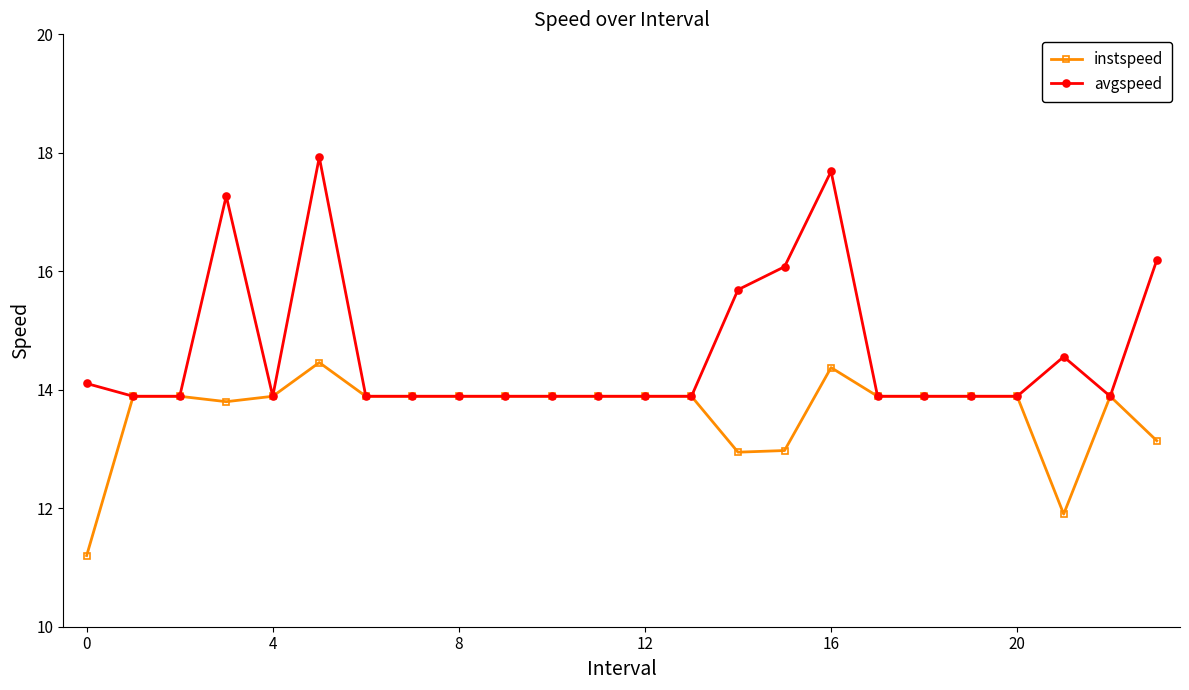

Rank the series by their average value, from lowest to highest.

instspeed, avgspeed